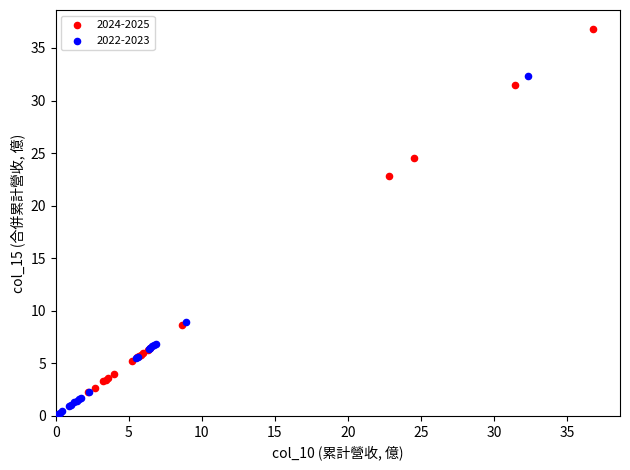

Which series has the widest spread of Y values?

2024-2025